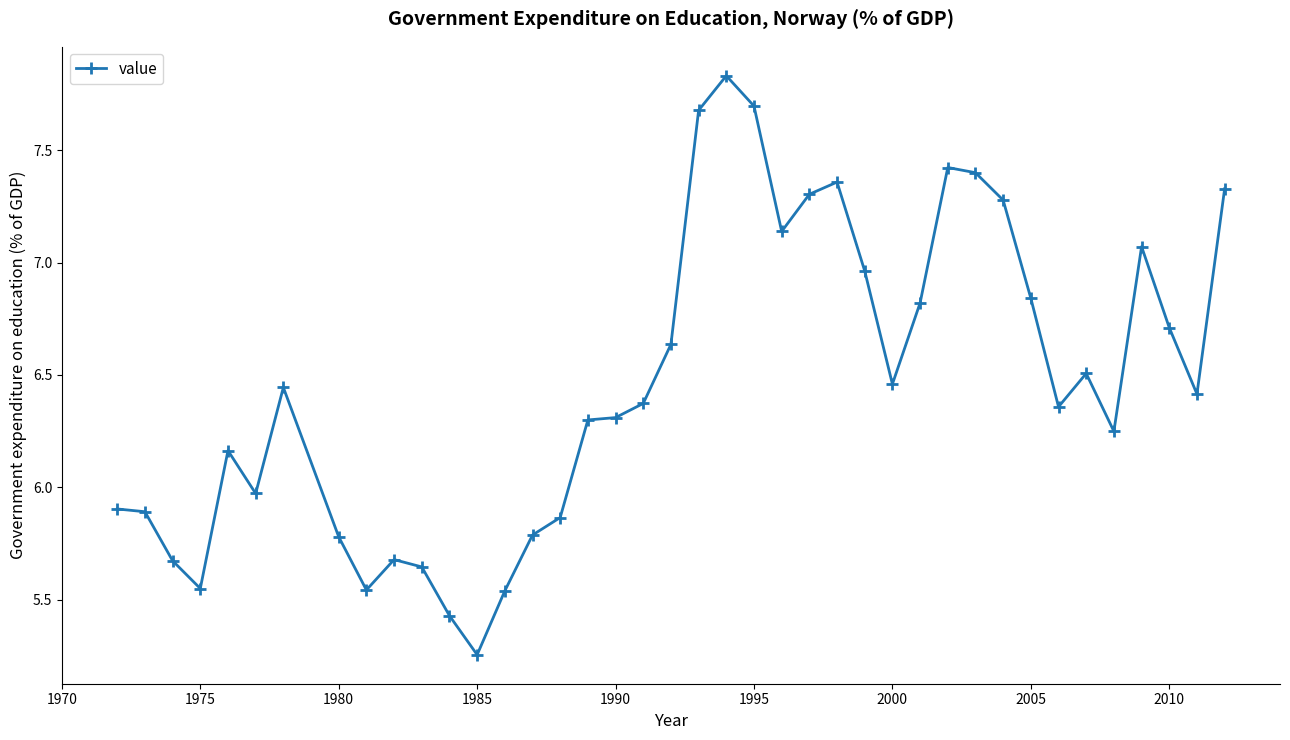

What is the sum of all values?

258.6